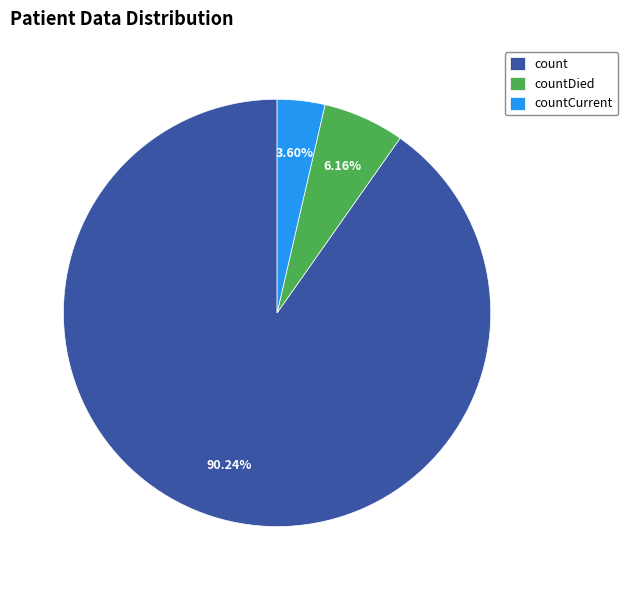

Which category has the biggest portion of the pie?

count